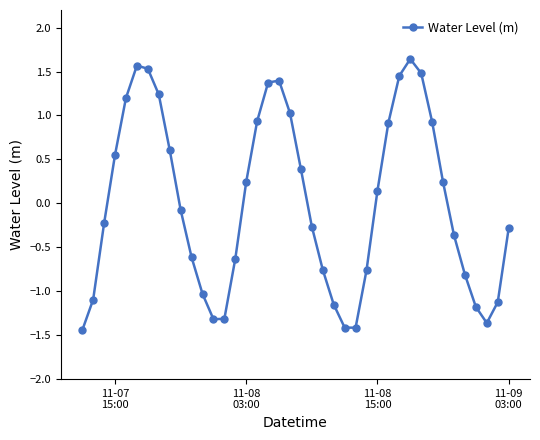

What is the value of the 2nd point from the left?

-1.1